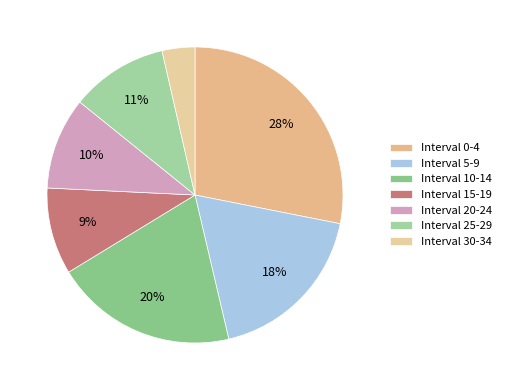

What is the ratio of the value at Interval 5-9 to the value at Interval 10-14?

0.9